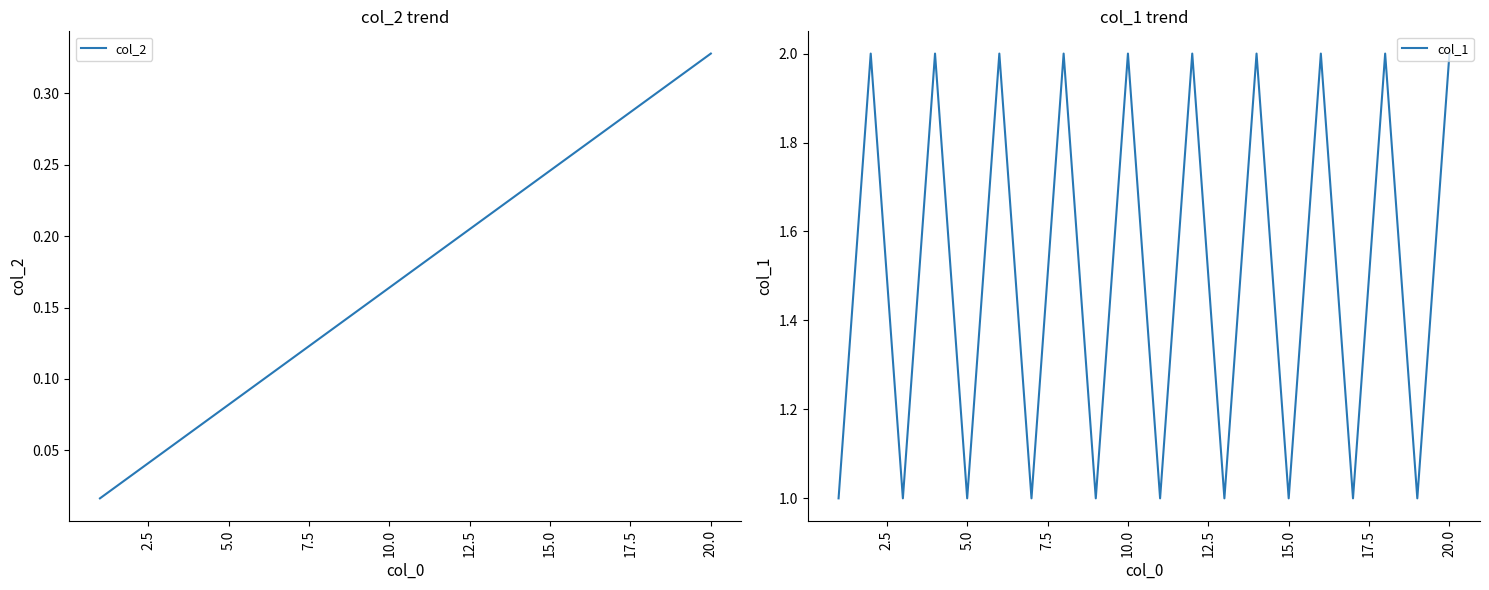

At which label does col_2 reach its peak?

20.0